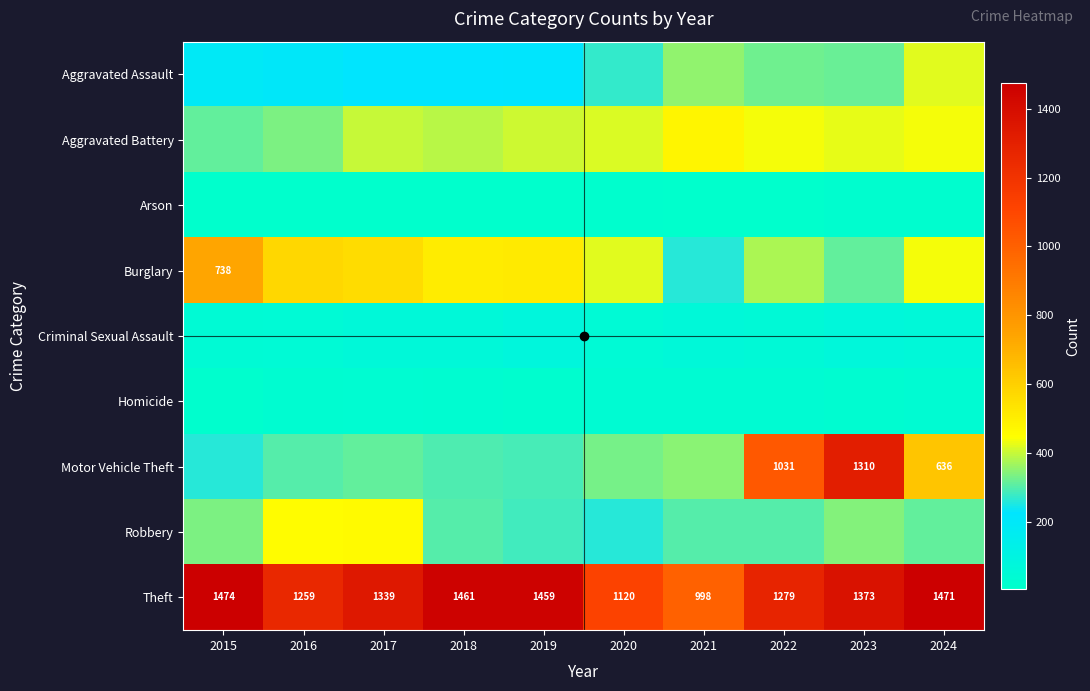

Is it true that Criminal Sexual Assault equals 77 at 2019?

True